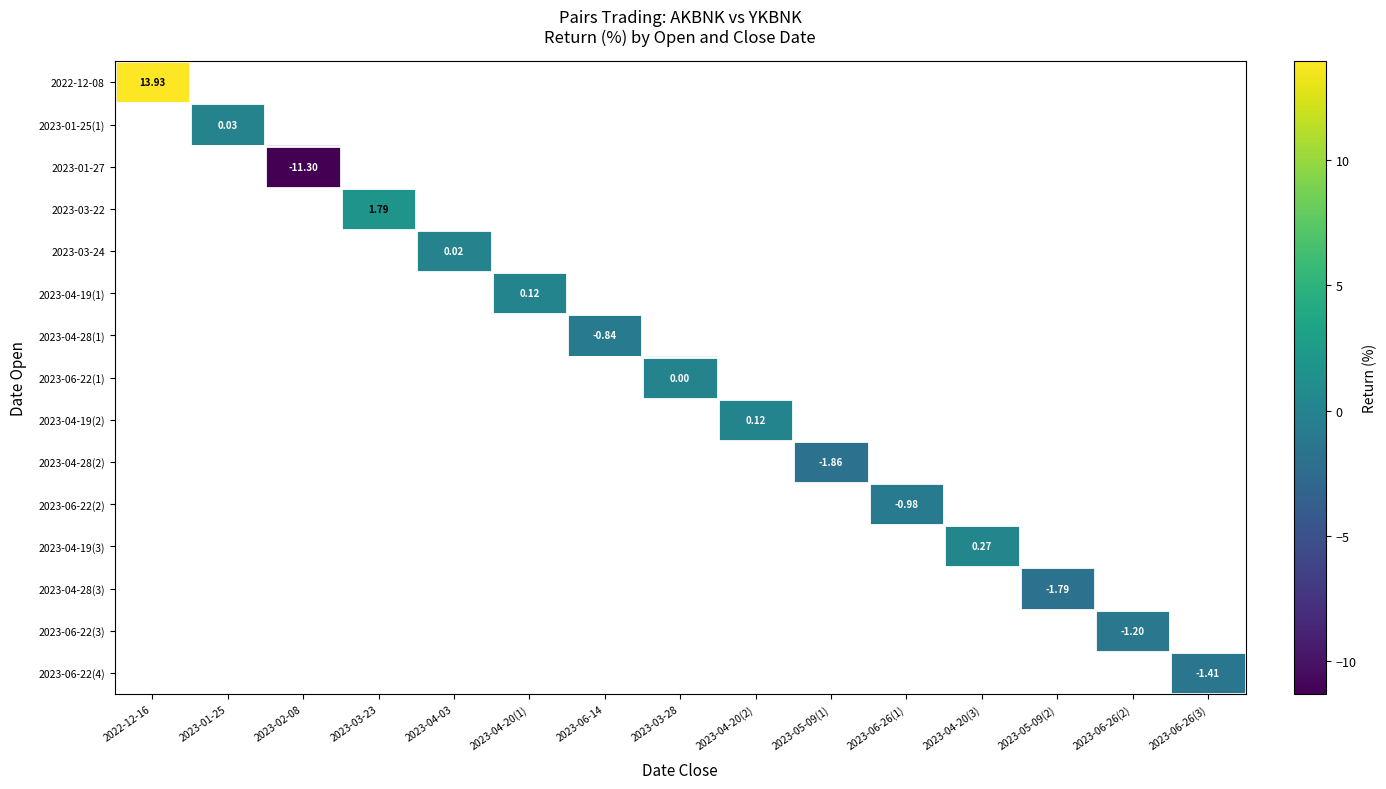

What is the smallest value displayed?

-11.3